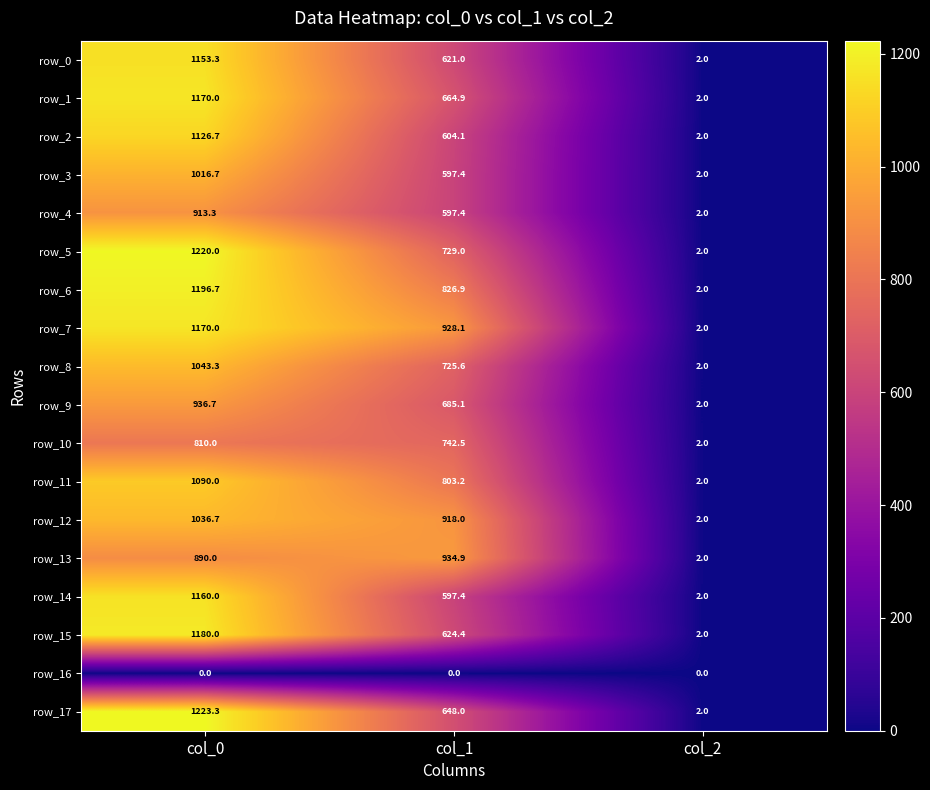

Is the value of row_9 at col_0 greater than the value of row_17 at col_1?

Yes